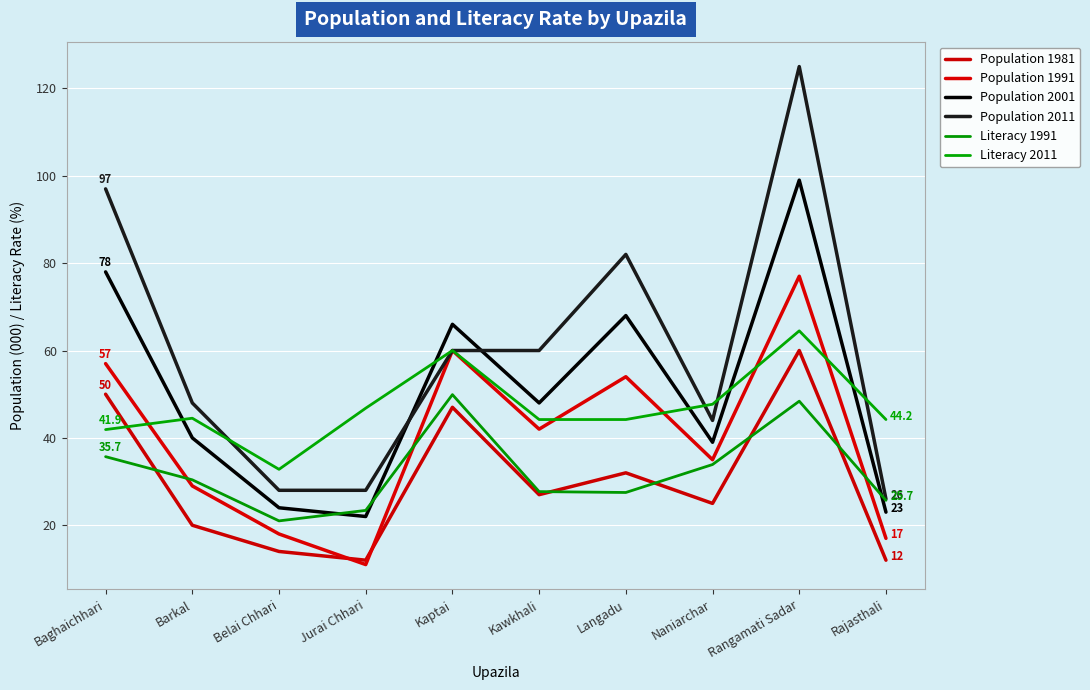

Is it true that Population 2011 equals 60.0 at Kawkhali?

True